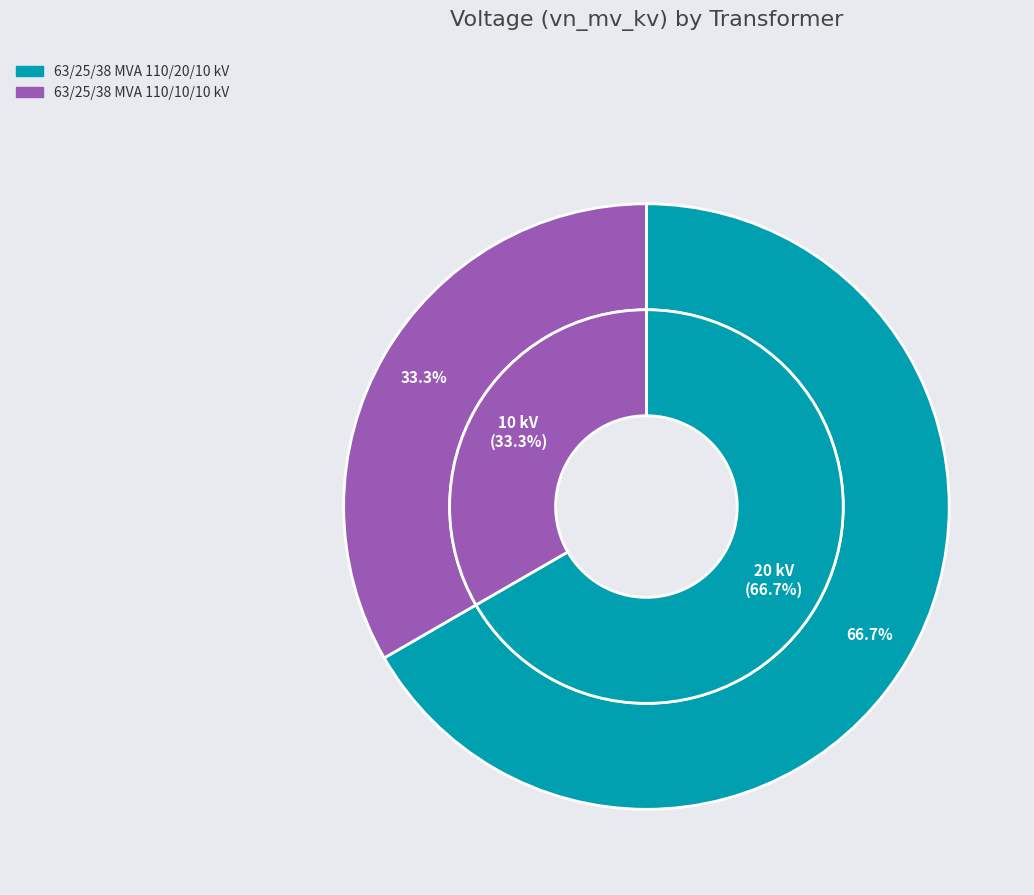

What percentage is NOT represented by 63/25/38 MVA 110/10/10 kV?

66.7%